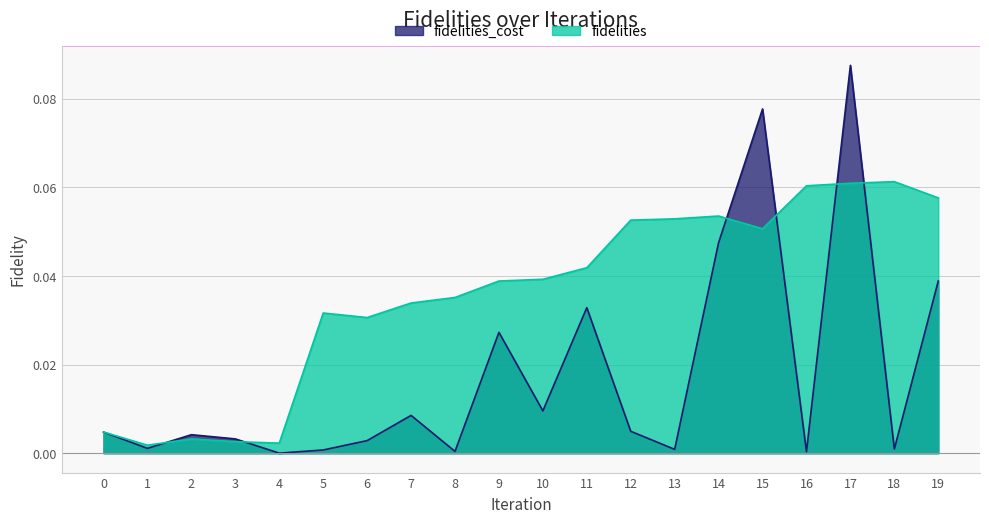

Reading right to left, what are all the values shown in this chart?

fidelities_cost: 19=0.0	18=0.0	17=0.1	16=0.0	15=0.1	14=0.0	13=0.0	12=0.0	11=0.0	10=0.0	9=0.0	8=0.0	7=0.0	6=0.0	5=0.0	4=0.0	3=0.0	2=0.0	1=0.0	0=0.0
fidelities: 19=0.1	18=0.1	17=0.1	16=0.1	15=0.1	14=0.1	13=0.1	12=0.1	11=0.0	10=0.0	9=0.0	8=0.0	7=0.0	6=0.0	5=0.0	4=0.0	3=0.0	2=0.0	1=0.0	0=0.0